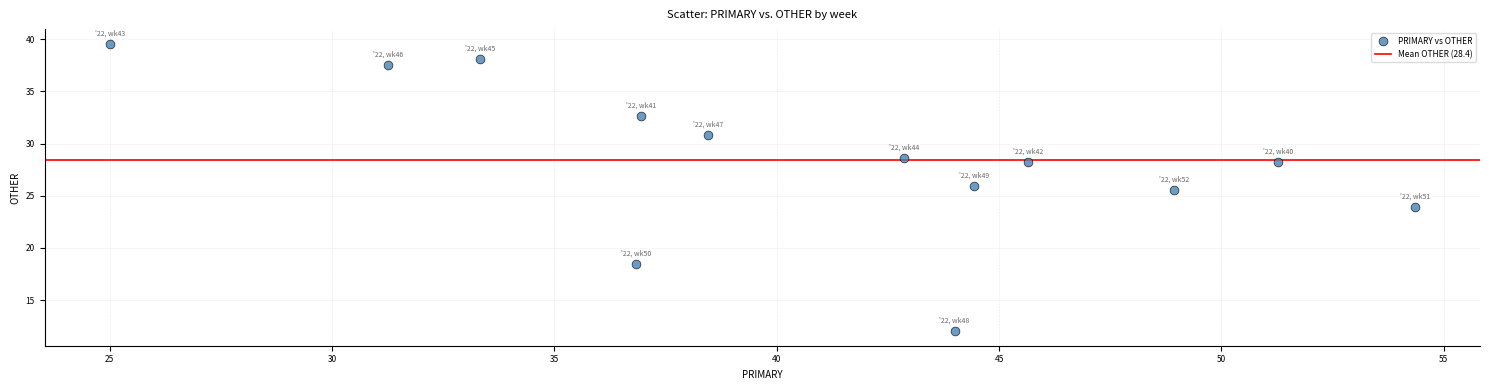

What Y value in the scatter plot is closest to 25?

25.5